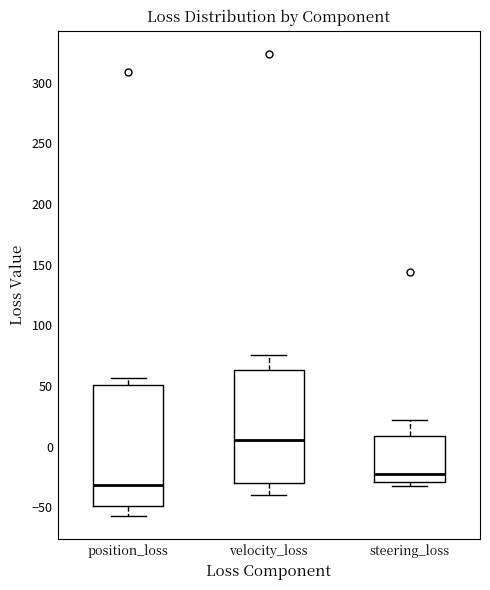

Reading left to right, transcribe this box plot: for each box, give where its median line is, the range the box spans, and where its two whiskers end, as read against the y-axis. The values are not printed on the chart, so give them approximately, as read against the axis.

position_loss: median -30, box -50 to 50, whiskers -55 to 55
velocity_loss: median 5, box -30 to 65, whiskers -40 to 75
steering_loss: median -25, box -30 to 10, whiskers -30 (just below the box's lower edge) to 20